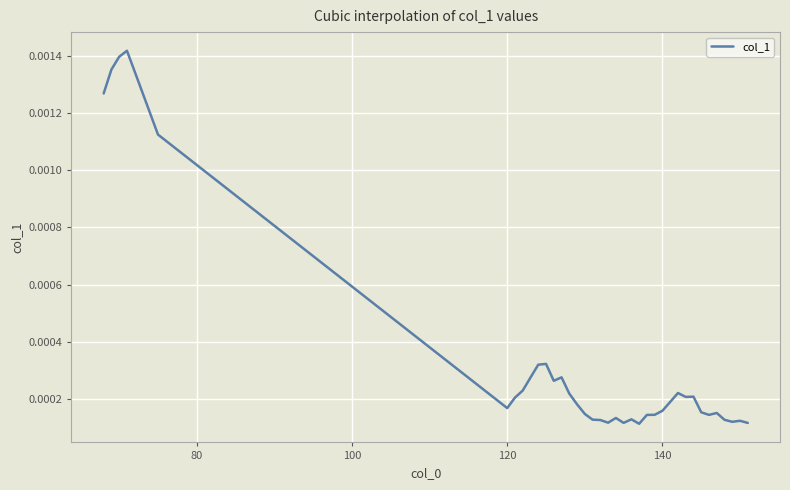

Where is the first local minimum?

120